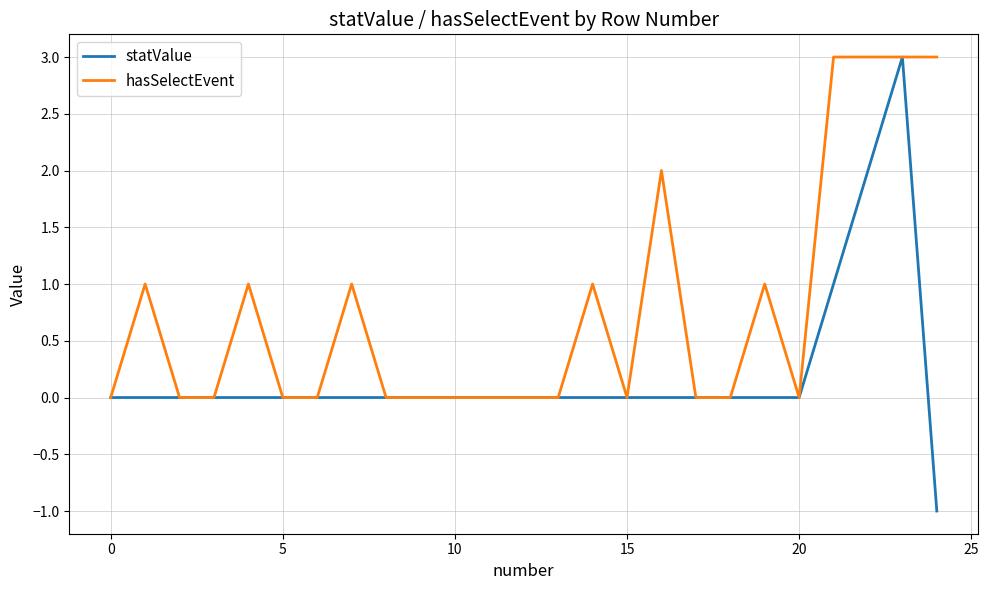

Count the number of categories in the chart.

25